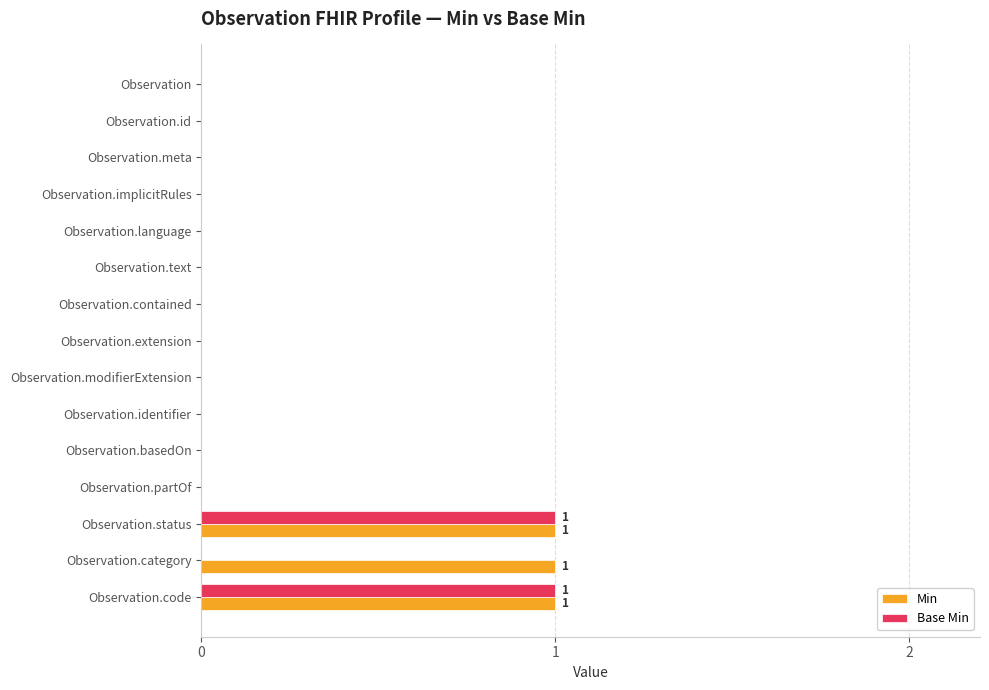

What is the sum of all Min values?

3